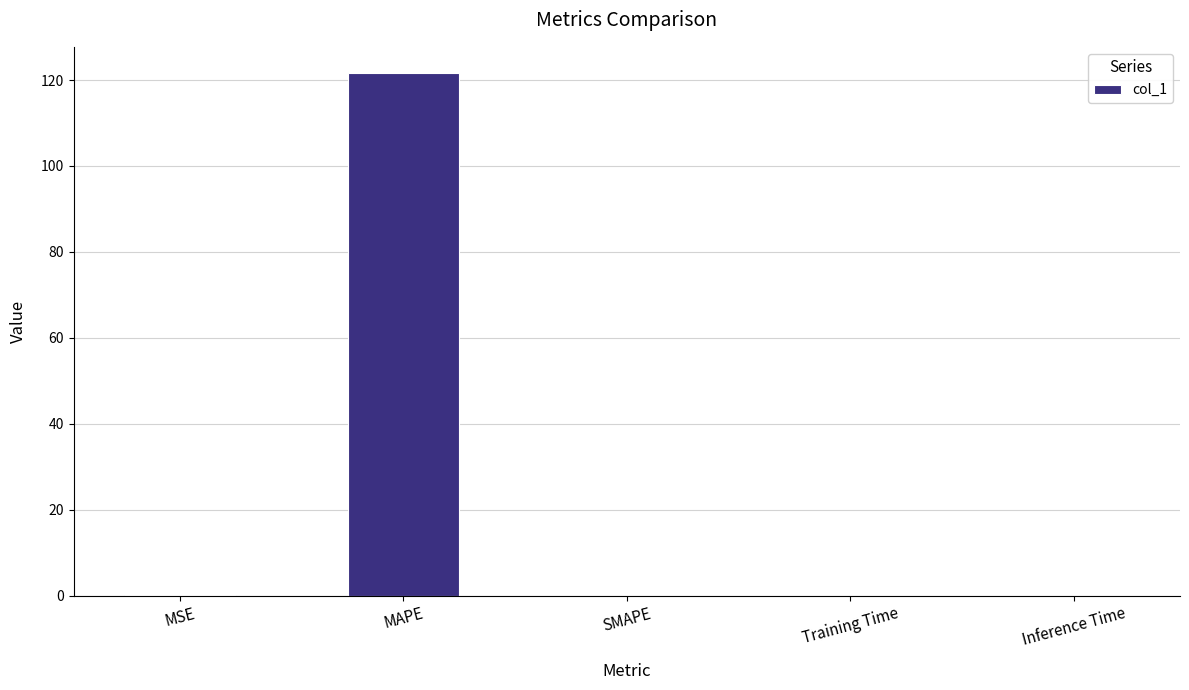

Which has a higher value, MAPE or MSE?

MAPE